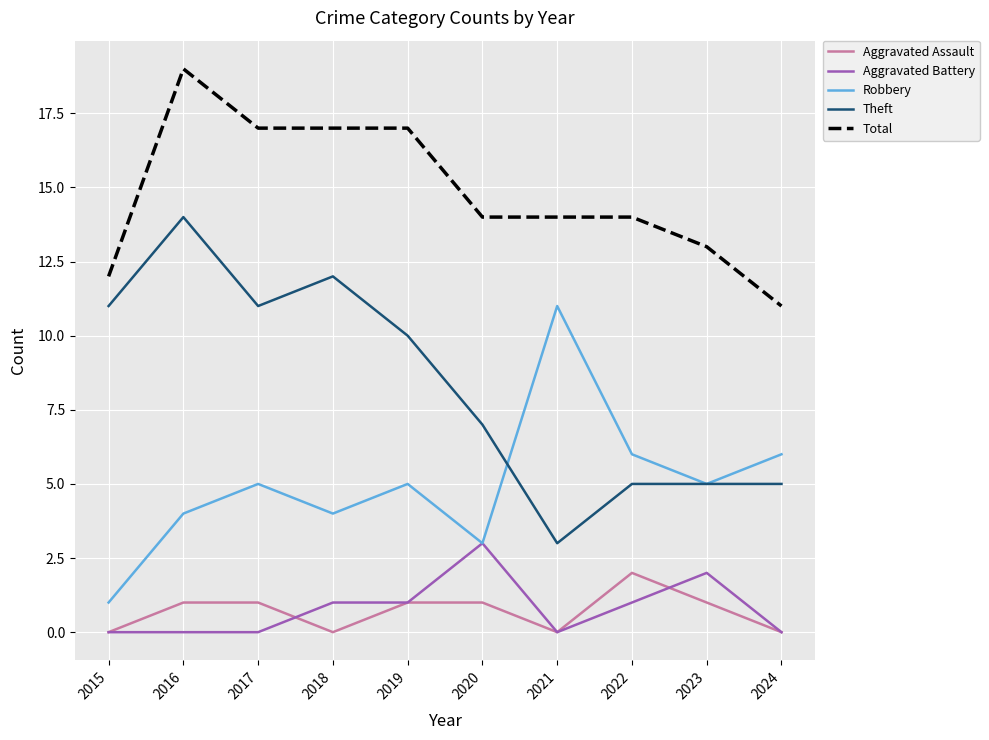

What are all the series names shown in the legend?

Aggravated Assault, Aggravated Battery, Robbery, Theft, Total